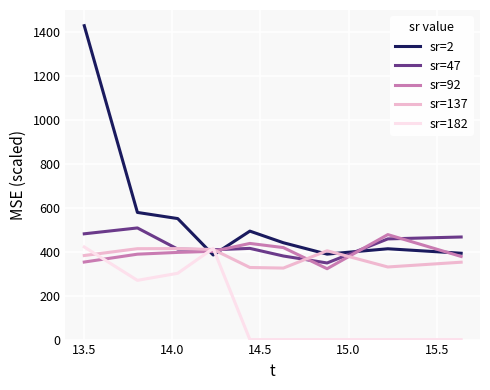

What are all the series names shown in the legend?

sr=2, sr=47, sr=92, sr=137, sr=182